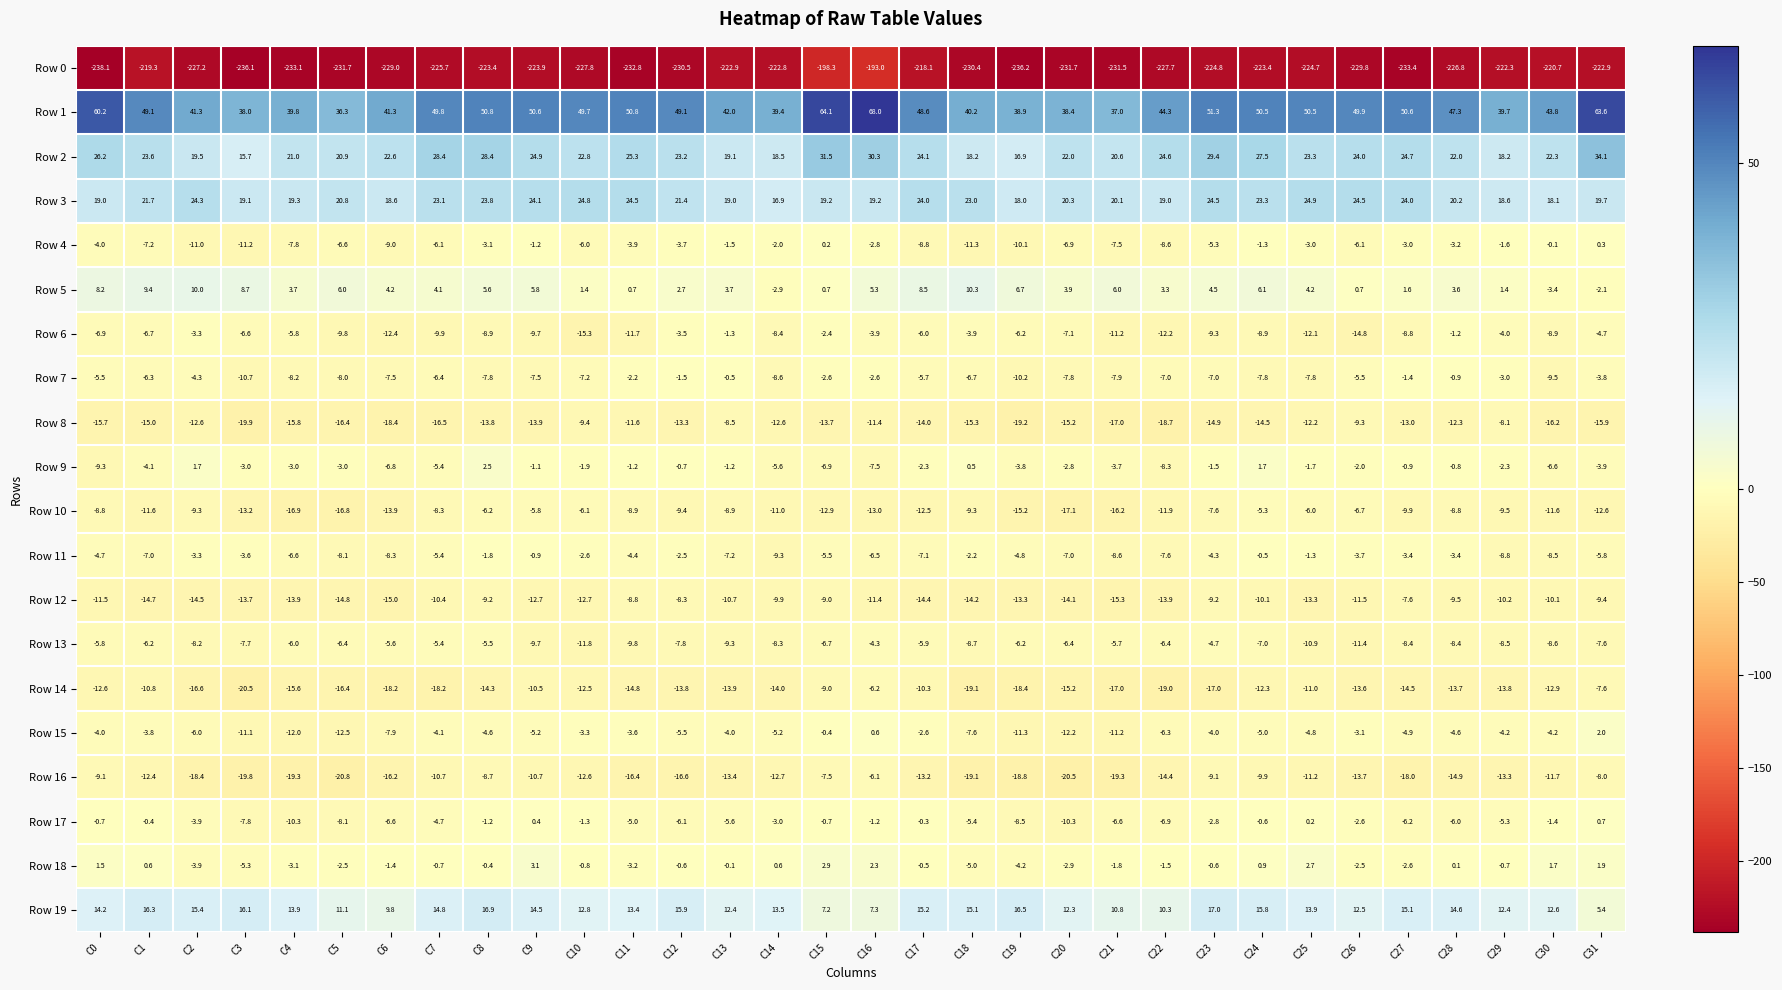

What is the lowest value of the Row 9 series?

-9.3